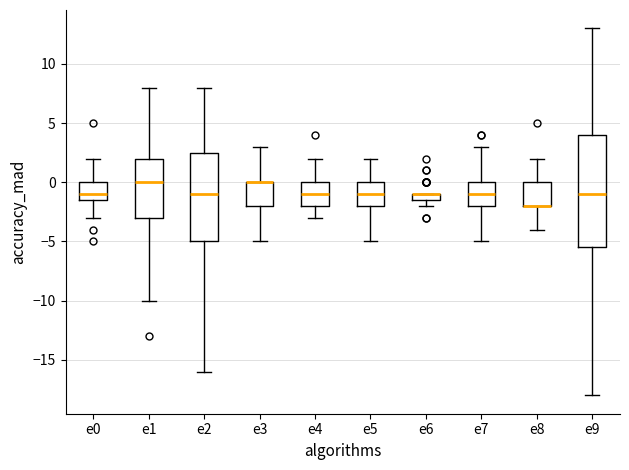

Which box is the tallest, from its lower edge to its upper edge?

e9